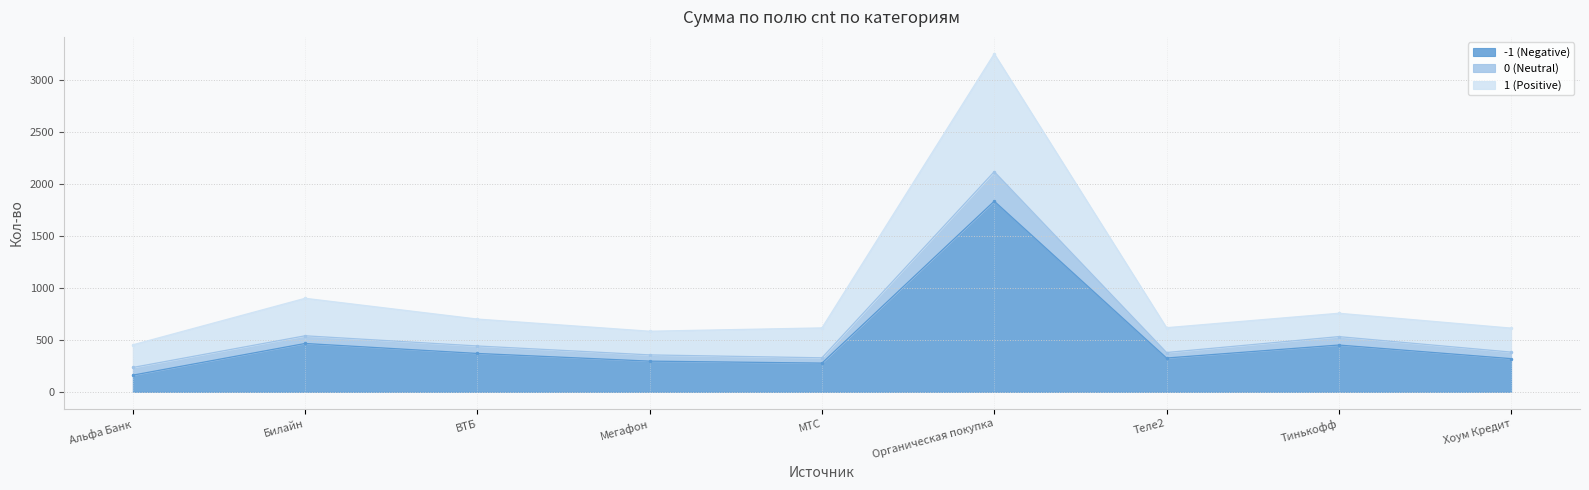

What is the maximum value for -1 (Negative)?

1836